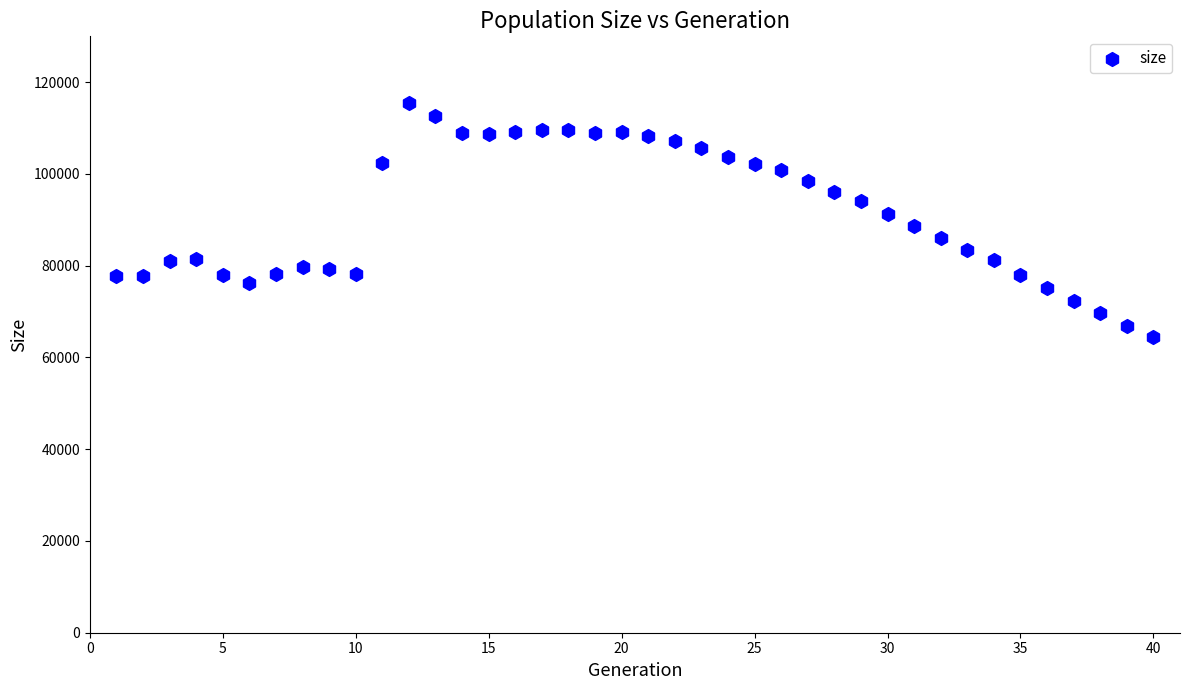

What is the range of X values (max minus min)?

39